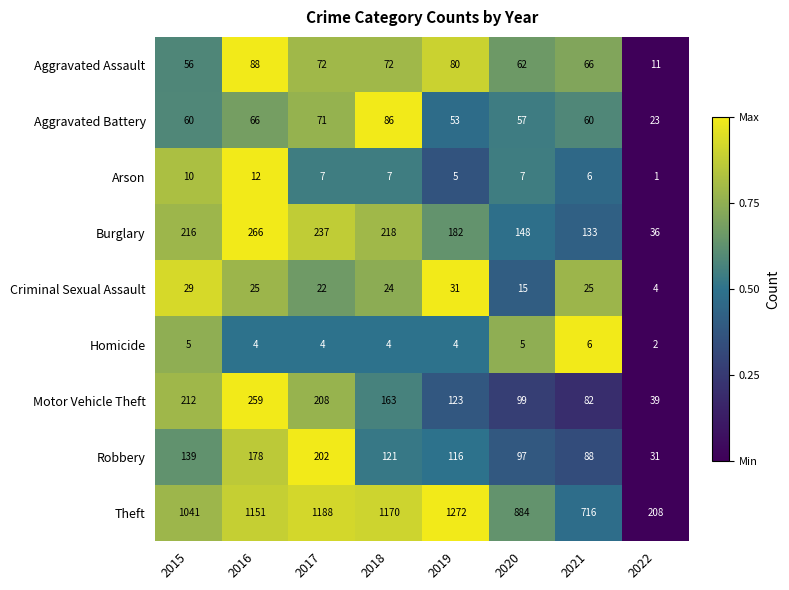

What is the sum of all Robbery values?

972